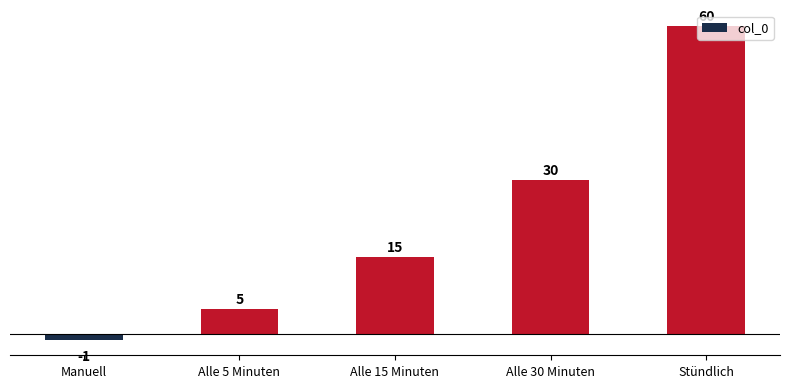

Rank the categories by value from highest to lowest.

Stündlich, Alle 30 Minuten, Alle 15 Minuten, Alle 5 Minuten, Manuell